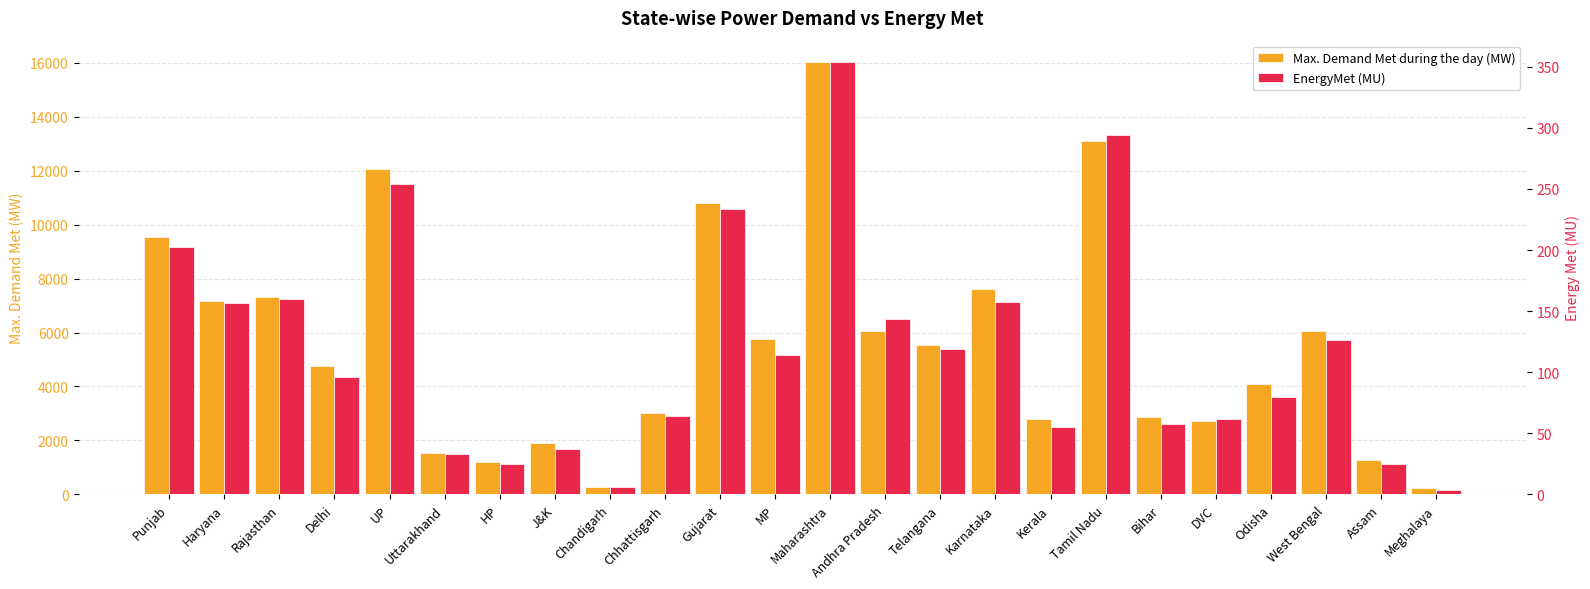

Which series has the largest total across all categories?

Max. Demand Met during the day (MW)